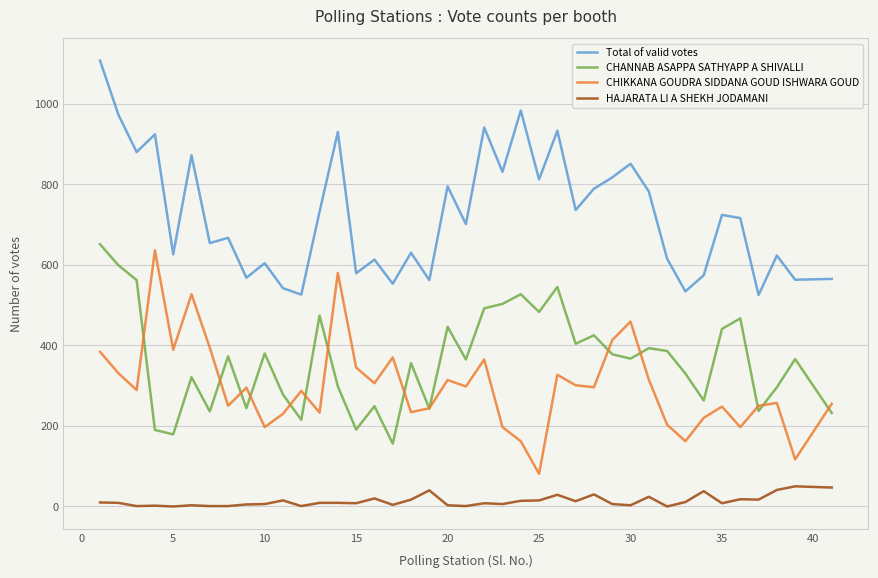

What is the greatest value displayed?

1107